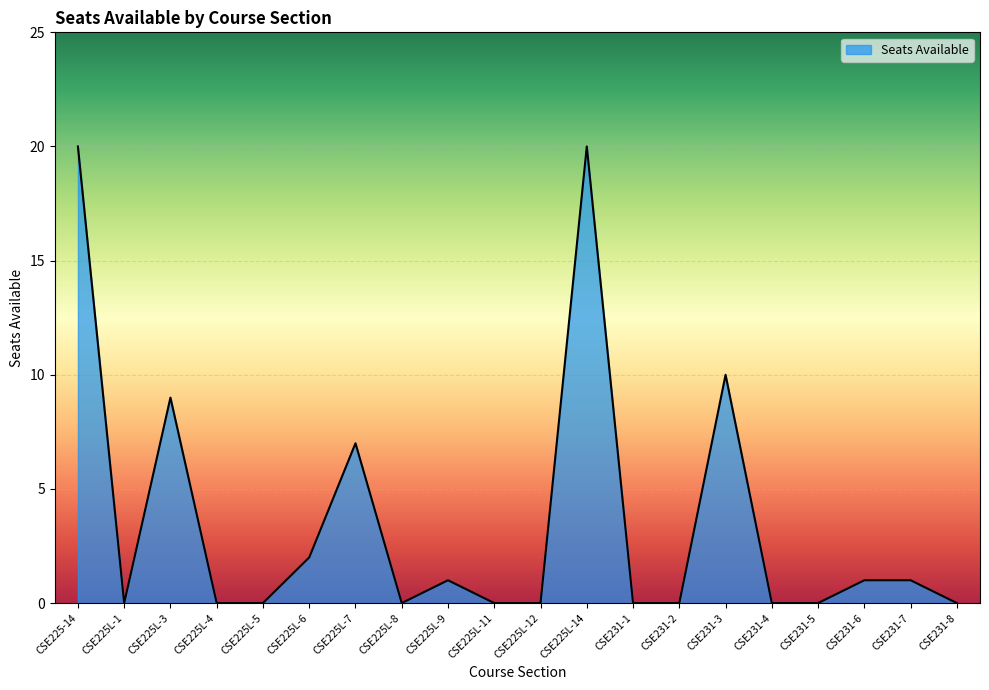

Reading left to right, what are all the values shown in this chart?

20	0	9	0	0	2	7	0	1	0	0	20	0	0	10	0	0	1	1	0